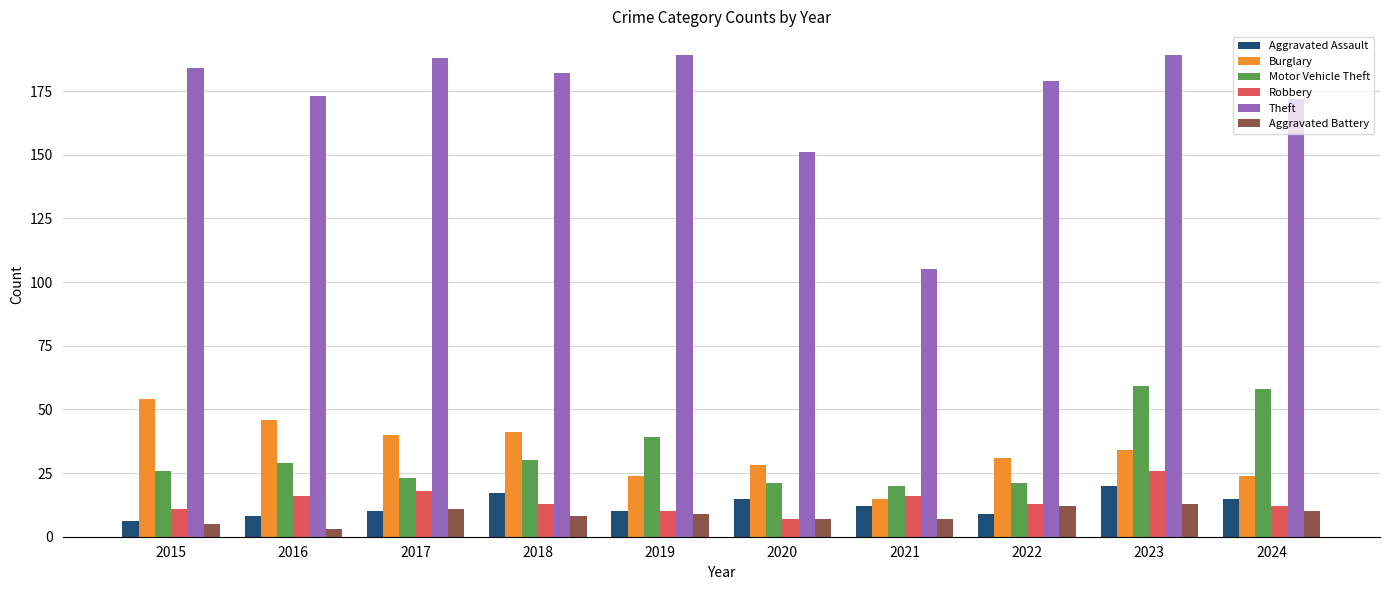

At which label does Burglary first exceed 34?

2015